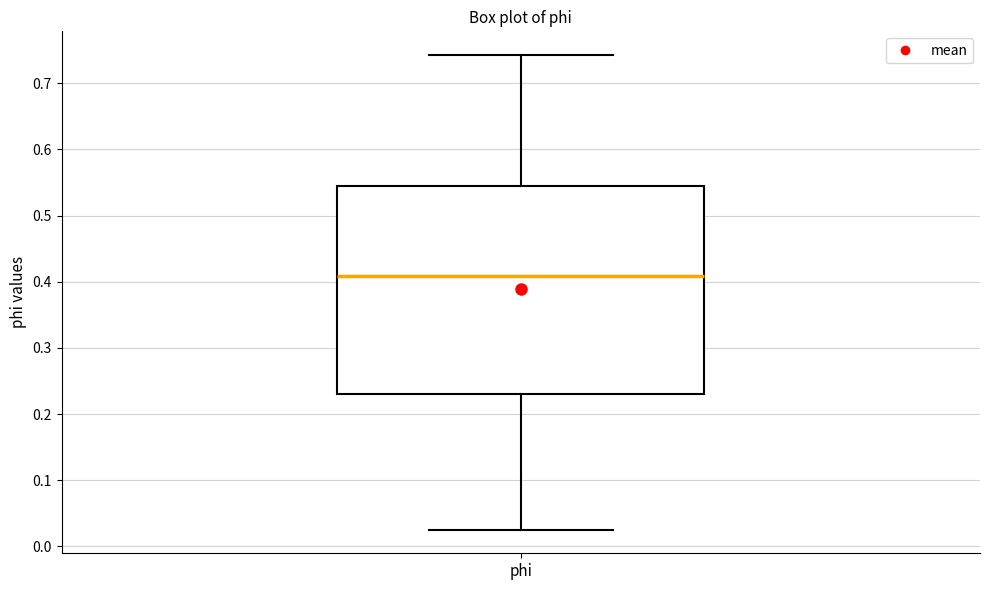

Read this box plot against the y-axis: the position of the median line, the range covered by the box, and the ends of both whiskers. The values are not printed on the chart, so give them approximately, as read against the axis.

median 0.41, box 0.23 to 0.54, whiskers 0.03 to 0.74